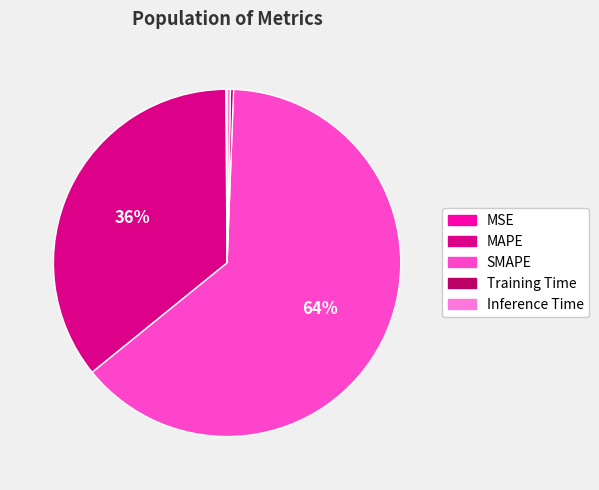

Combined, do SMAPE and MAPE account for over 50%?

Yes